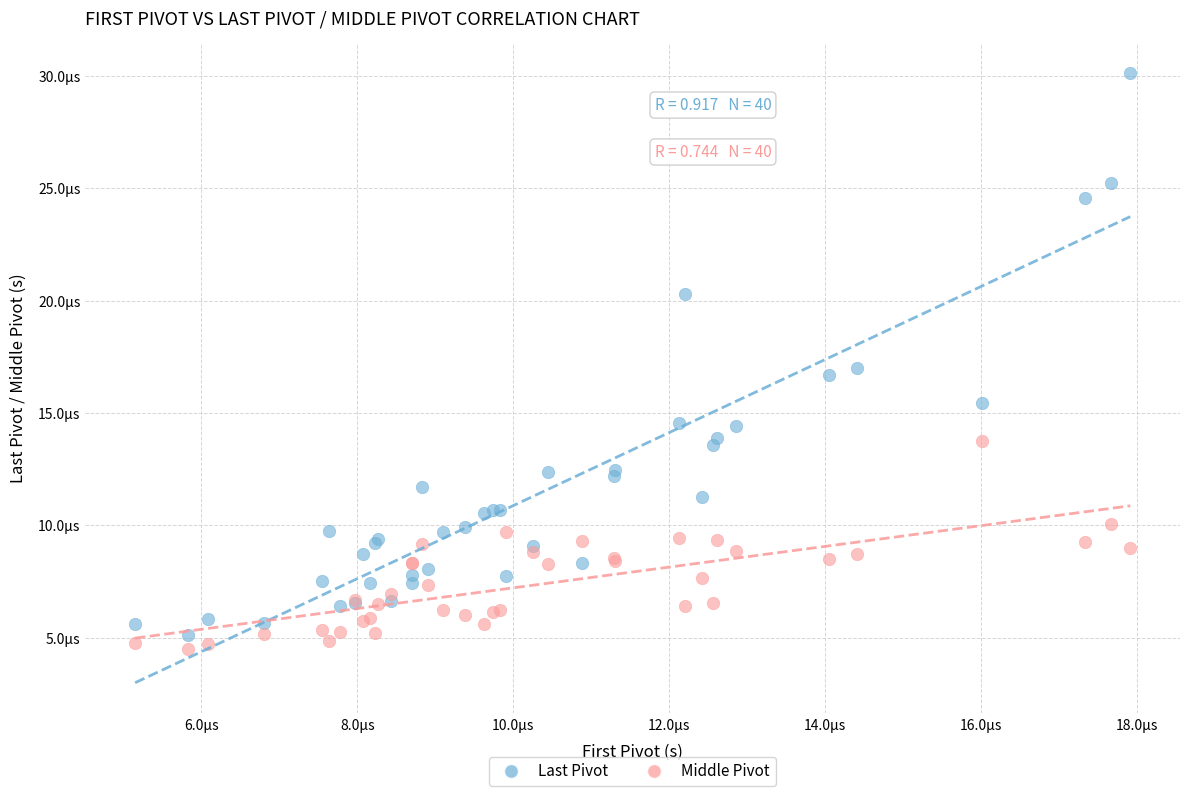

What are all the series names shown in the legend?

Last Pivot, Middle Pivot